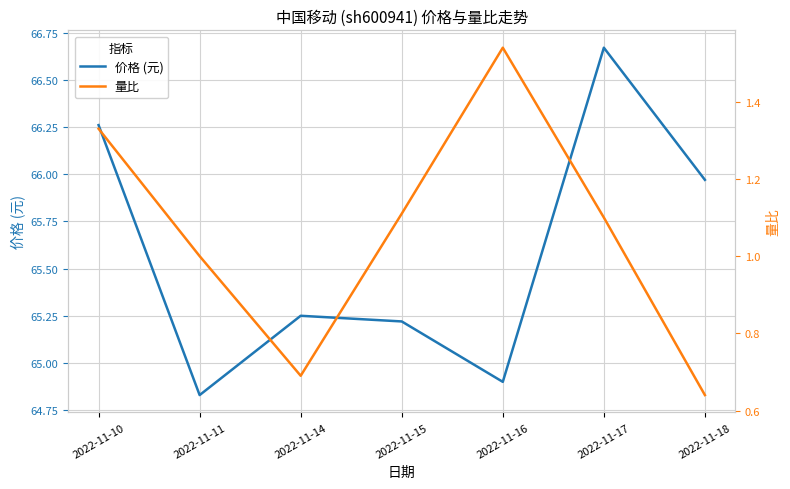

Which series changed the most between 2022-11-17 and 2022-11-18?

价格 (元)